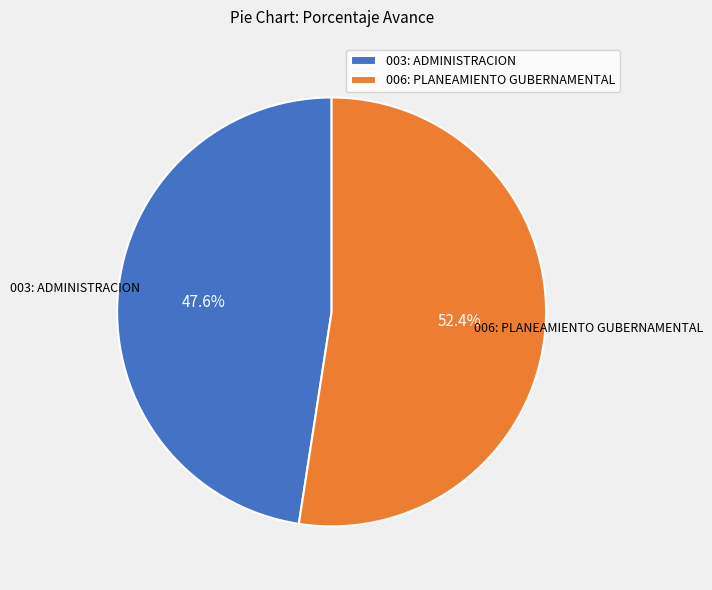

Which has a higher value, 003: ADMINISTRACION or 006: PLANEAMIENTO GUBERNAMENTAL?

006: PLANEAMIENTO GUBERNAMENTAL